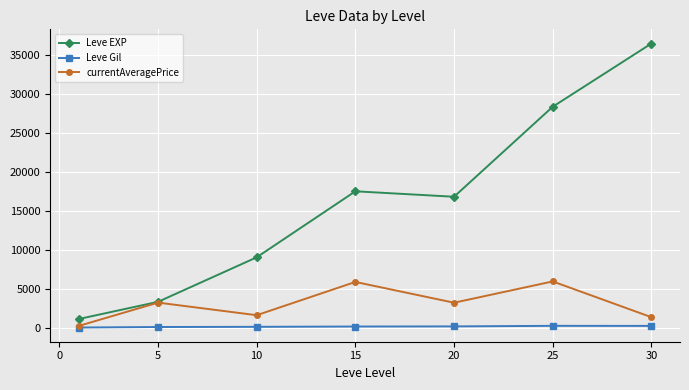

What is the minimum value shown in the chart?

113.3